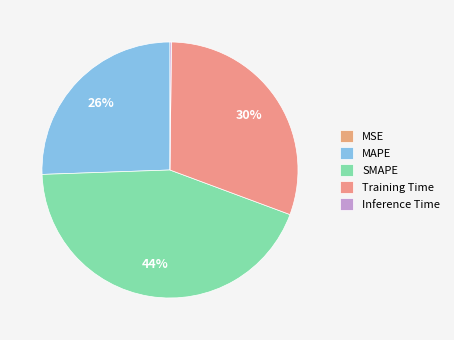

What percentage is NOT represented by Inference Time?

99.8%